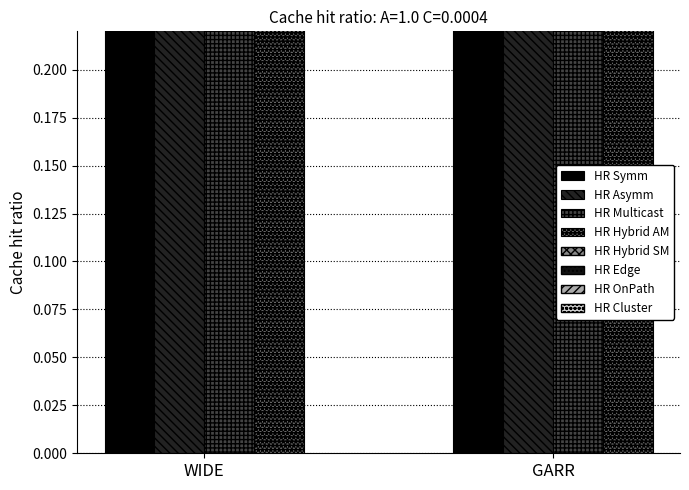

What is the greatest value displayed?

0.8